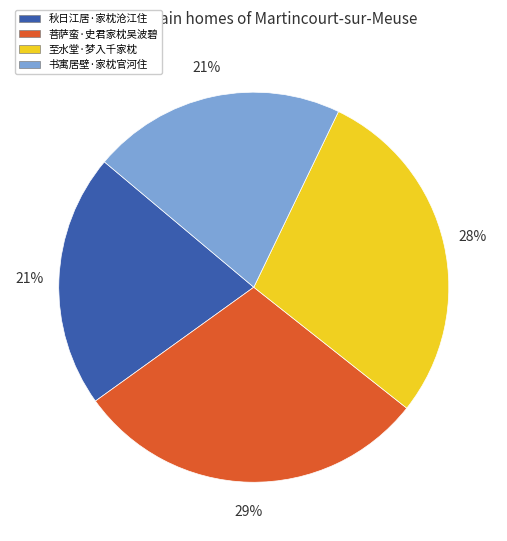

To the nearest percent, what is the combined percentage of 秋日江居·家枕沧江住 and 书寓居壁·家枕官河住?

42%